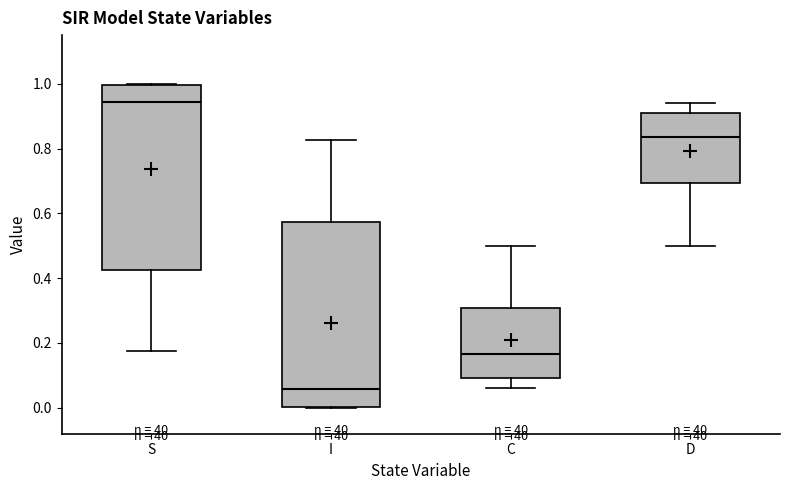

Reading left to right, read every box against the y-axis: the position of its median line, the range the box covers, and the ends of its whiskers. The values are not printed on the chart, so give them approximately, as read against the axis.

S: median 0.94, box 0.42 to 1.00, whiskers 0.18 to 1.00
I: median 0.06, box 0.00 to 0.58, whiskers 0.00 to 0.82
C: median 0.16, box 0.10 to 0.30, whiskers 0.06 to 0.50
D: median 0.84, box 0.70 to 0.90, whiskers 0.50 to 0.94